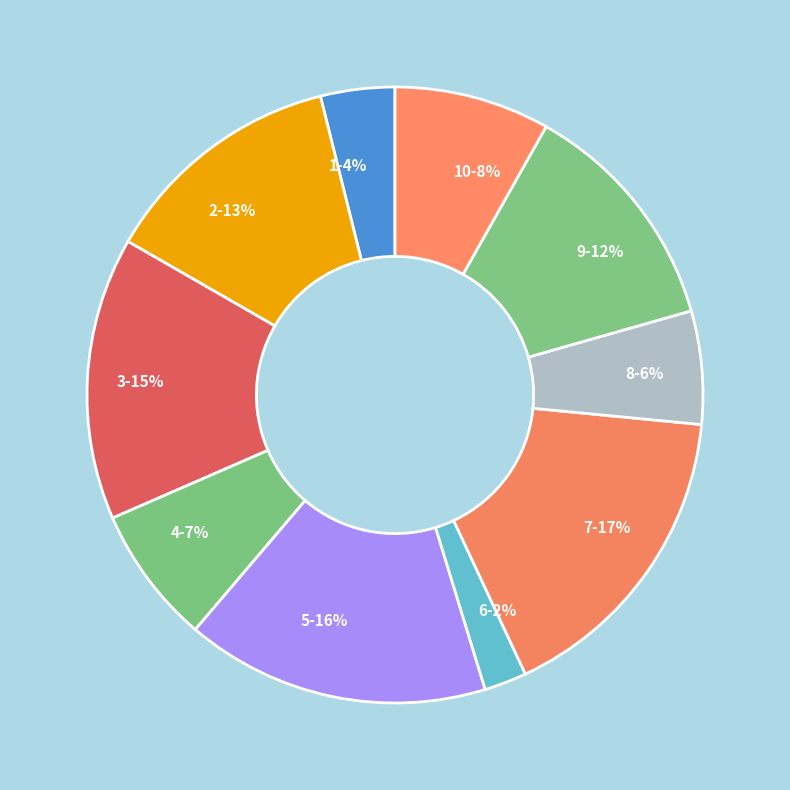

How many segments does this pie chart have?

10